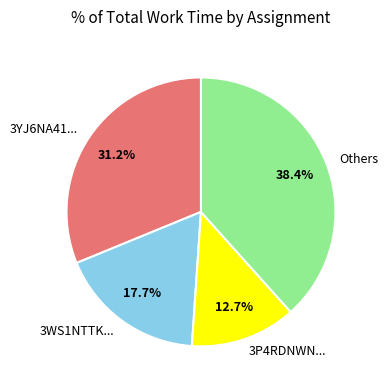

What percentage is NOT represented by Others?

61.6%